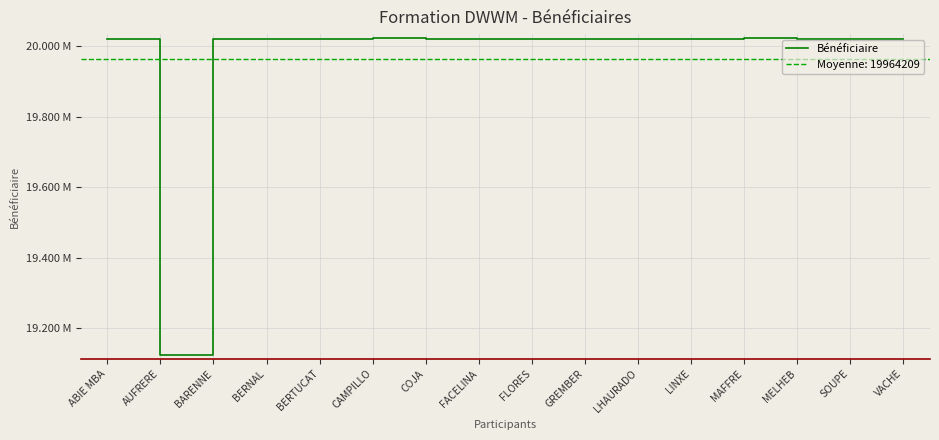

What is the label of the 7th point from the left?

COJA